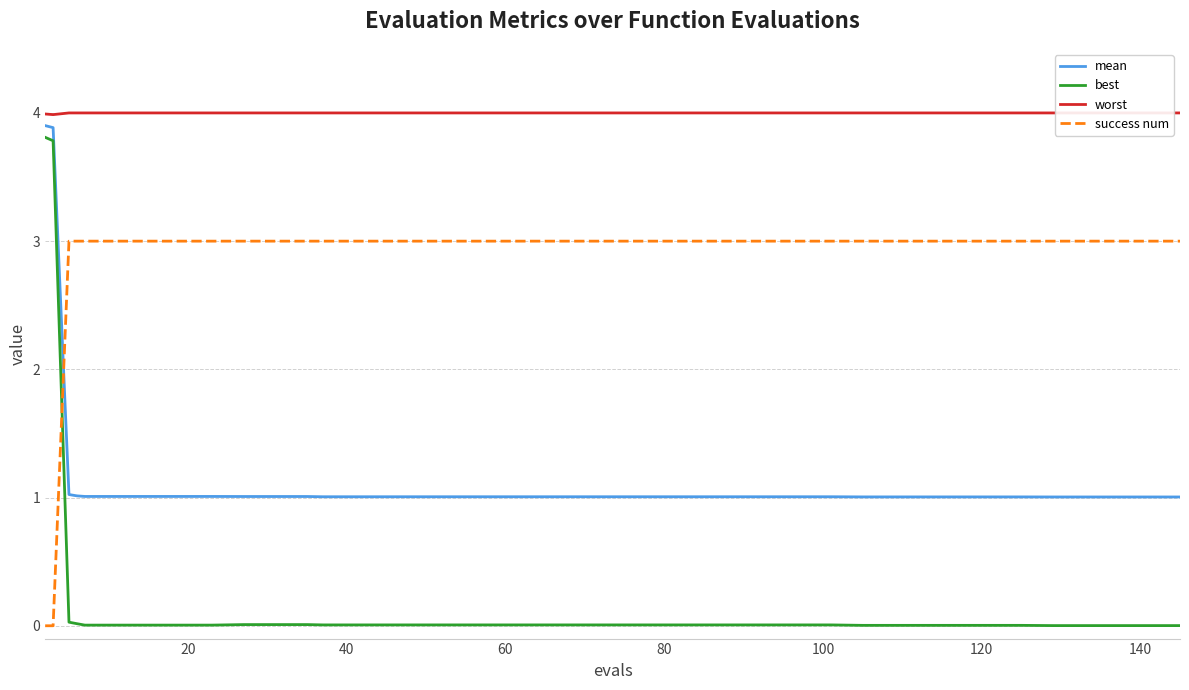

Reading left to right, what are all the values shown in this chart?

mean: 3.9	3.9	1.0	1.0	1.0	1.0	1.0	1.0	1.0	1.0	1.0	1.0	1.0	1.0	1.0	1.0	1.0	1.0	1.0	1.0	1.0	1.0	1.0	1.0	1.0	1.0	1.0	1.0	1.0	1.0	1.0	1.0	1.0	1.0	1.0	1.0	1.0	1.0	1.0	1.0
best: 3.8	3.8	0.0	0.0	0.0	0.0	0.0	0.0	0.0	0.0	0.0	0.0	0.0	0.0	0.0	0.0	0.0	0.0	0.0	0.0	0.0	0.0	0.0	0.0	0.0	0.0	0.0	0.0	0.0	0.0	0.0	0.0	0.0	0.0	0.0	0.0	0.0	0.0	0.0	0.0
worst: 4.0	4.0	4.0	4.0	4.0	4.0	4.0	4.0	4.0	4.0	4.0	4.0	4.0	4.0	4.0	4.0	4.0	4.0	4.0	4.0	4.0	4.0	4.0	4.0	4.0	4.0	4.0	4.0	4.0	4.0	4.0	4.0	4.0	4.0	4.0	4.0	4.0	4.0	4.0	4.0
success num: 0.0	0.0	3.0	3.0	3.0	3.0	3.0	3.0	3.0	3.0	3.0	3.0	3.0	3.0	3.0	3.0	3.0	3.0	3.0	3.0	3.0	3.0	3.0	3.0	3.0	3.0	3.0	3.0	3.0	3.0	3.0	3.0	3.0	3.0	3.0	3.0	3.0	3.0	3.0	3.0